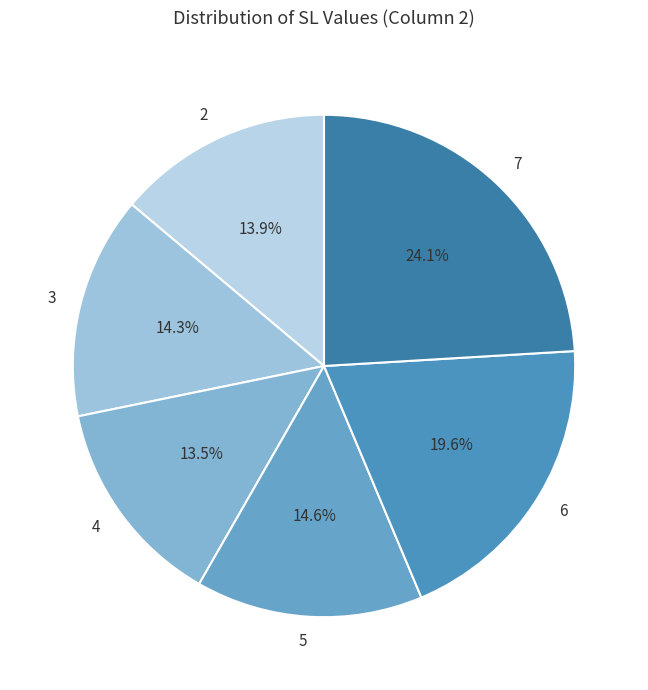

To the nearest percent, what percentage of the pie is 6?

20%